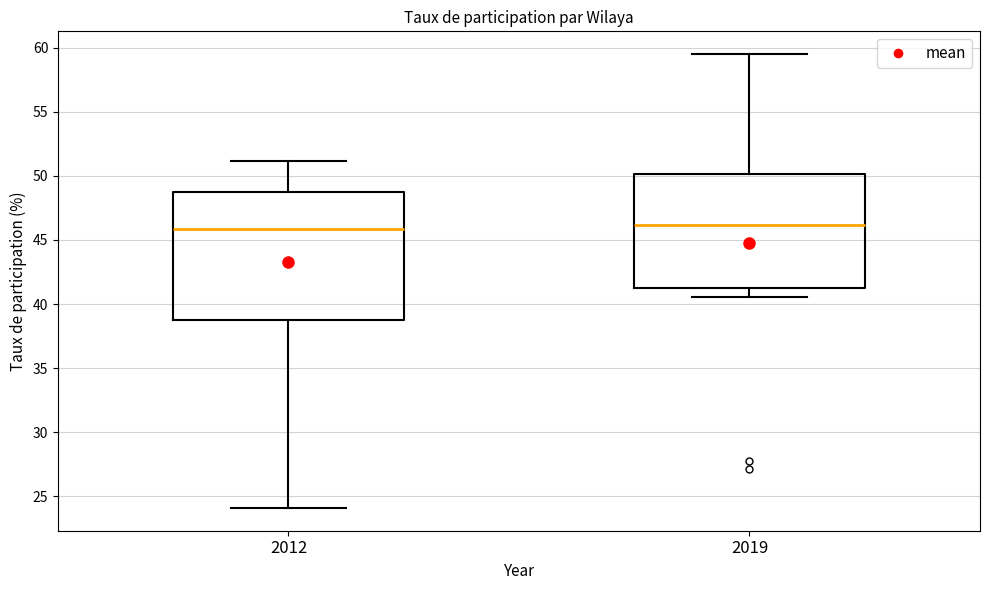

Reading left to right, transcribe this box plot: for each box, give where its median line is, the range the box spans, and where its two whiskers end, as read against the y-axis. The values are not printed on the chart, so give them approximately, as read against the axis.

2012: median 46.0, box 38.5 to 48.5, whiskers 24.0 to 51.0
2019: median 46.0, box 41.0 to 50.0, whiskers 40.5 to 59.5